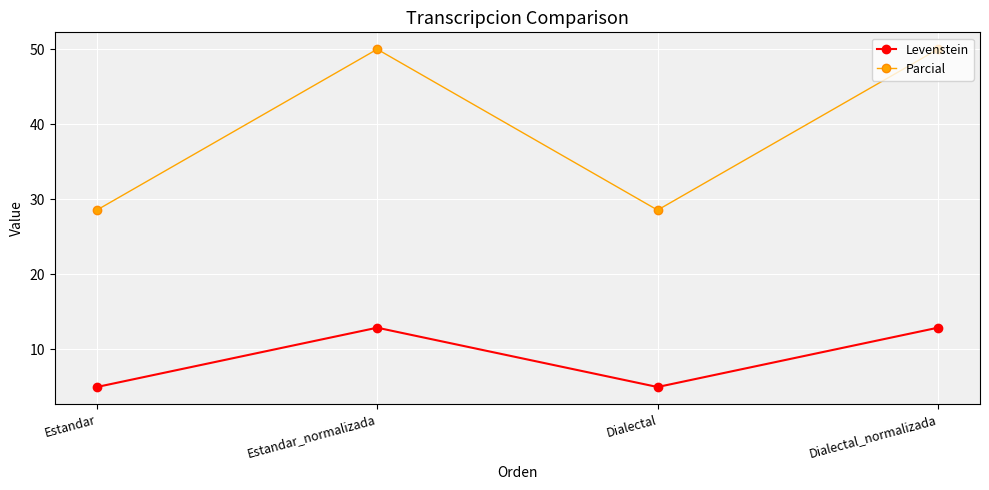

Where does the Levenstein series first go above 12?

Estandar_normalizada